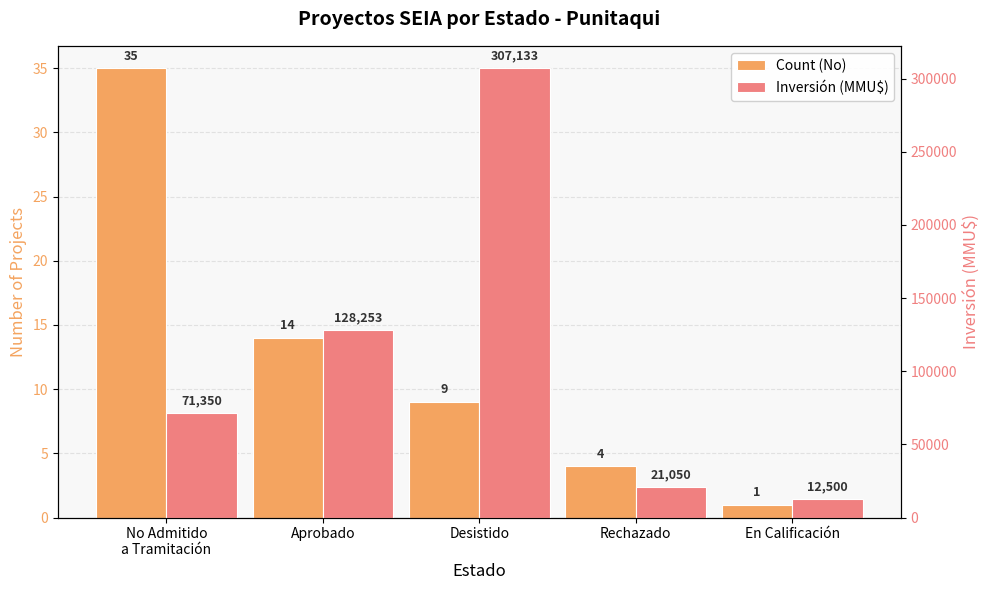

Which series has the largest total across all categories?

Inversión (MMU$)